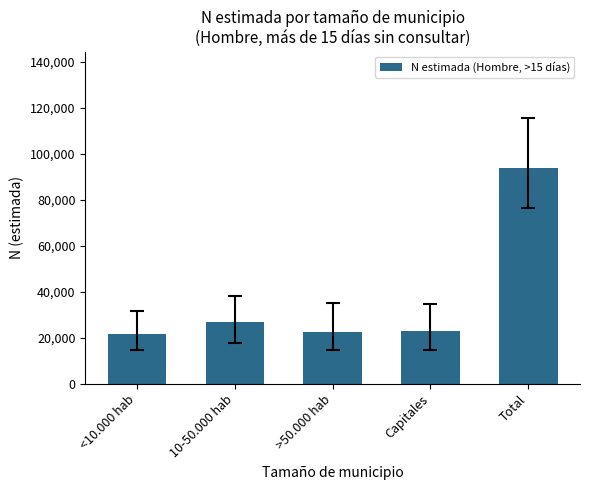

What is the sum of the values at Total and Capitales?

116671